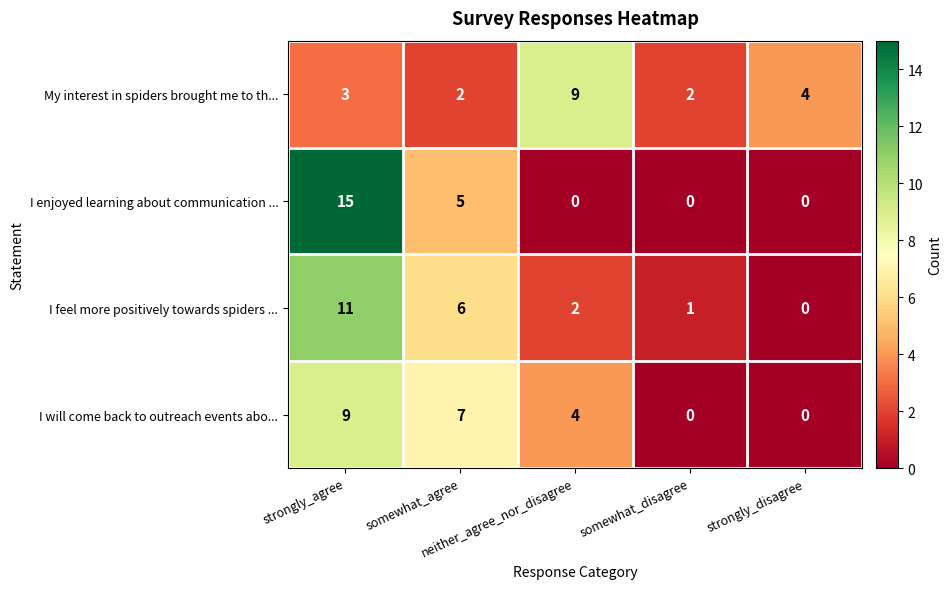

What is the maximum value for My interest in spiders brought me to th...?

9